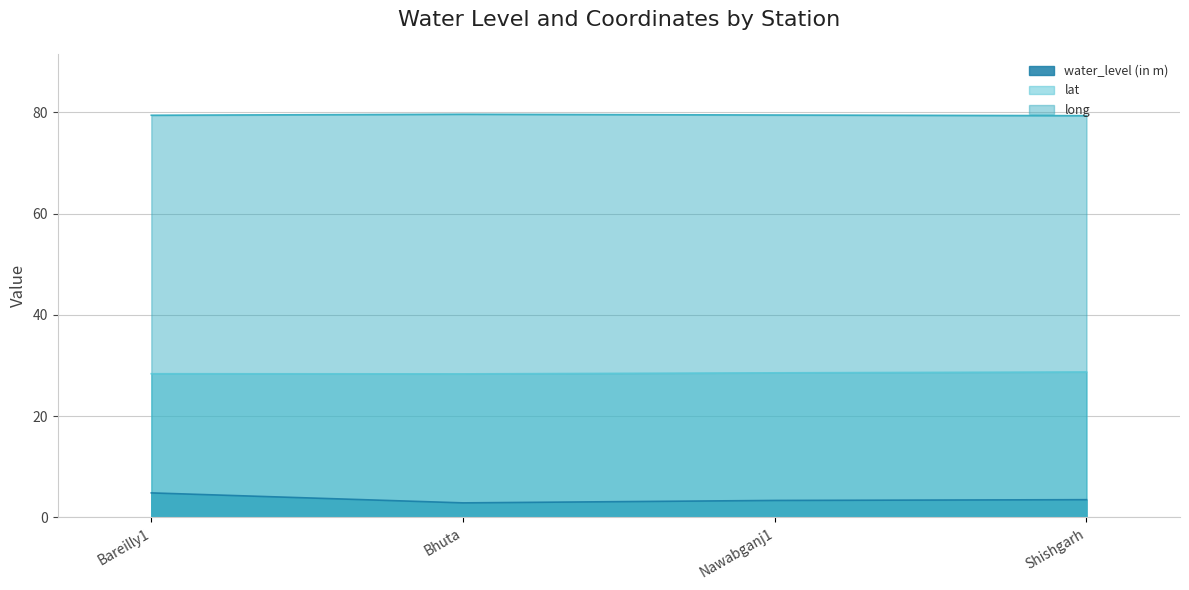

What is the difference between the maximum and second lowest values in the lat series?

0.3